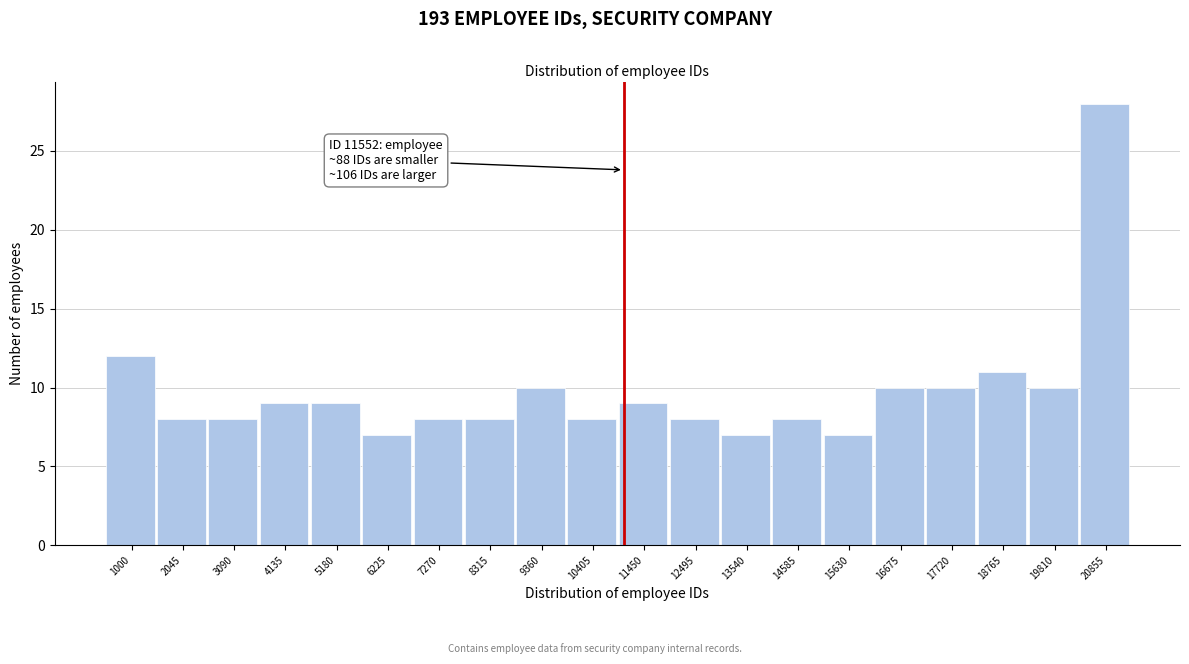

Reading right to left, what are all the values shown in this chart?

20855=28	19810=10	18765=11	17720=10	16675=10	15630=7	14585=8	13540=7	12495=8	11450=9	10405=8	9360=10	8315=8	7270=8	6225=7	5180=9	4135=9	3090=8	2045=8	1000=12